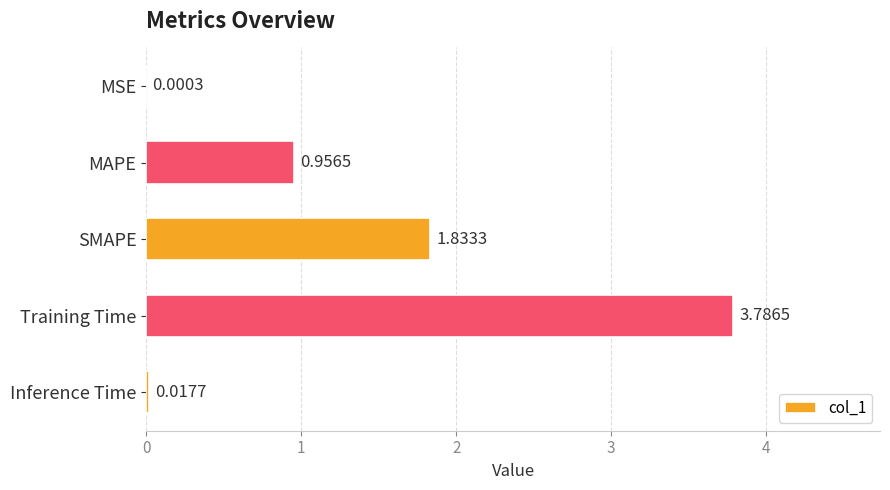

What is the change in value from SMAPE to Inference Time?

-1.8